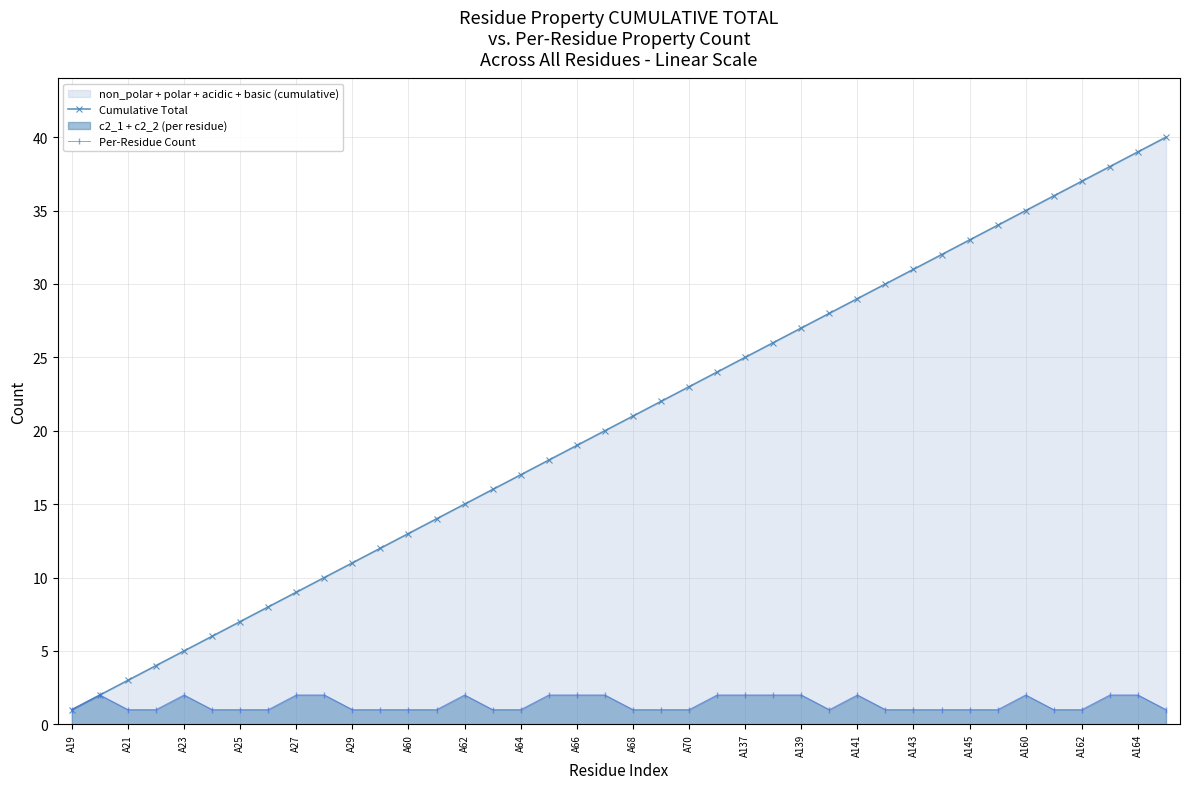

True or false: Cumulative Total has more than 1 interior local peaks.

False